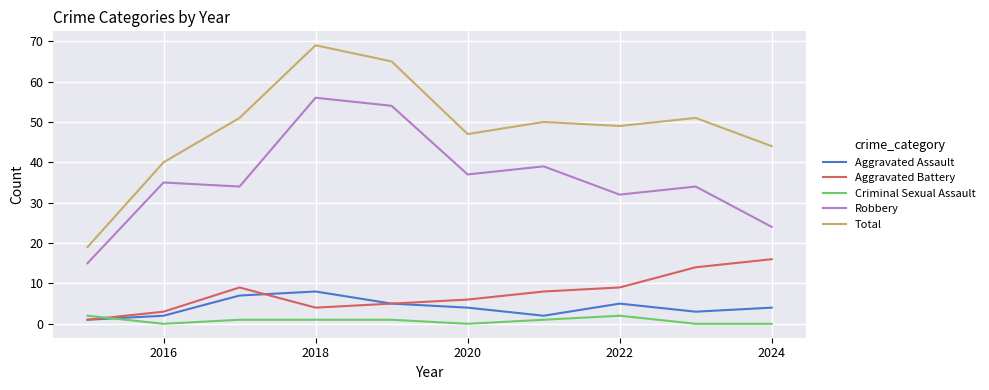

What is the maximum value shown in the chart?

69